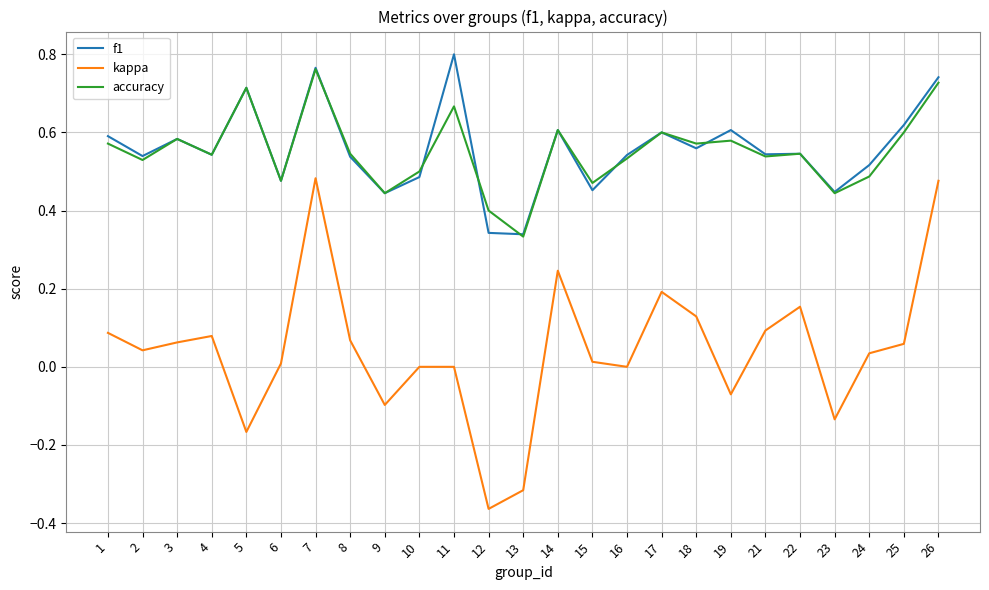

At how many categories does at least one series exceed 0?

25